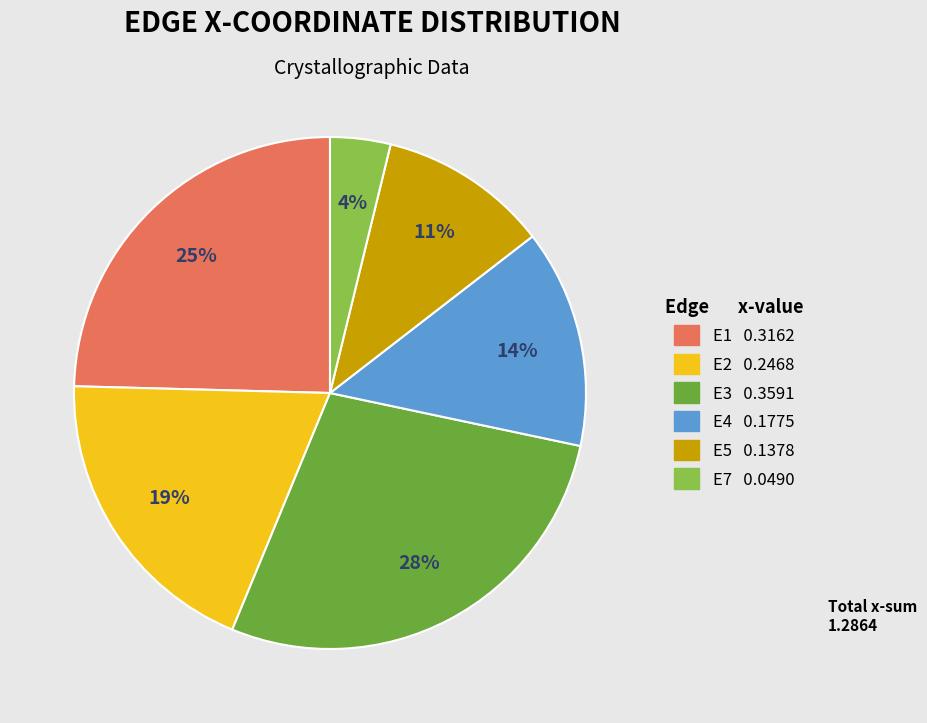

To the nearest percent, what is the difference between the largest and smallest slice percentages?

24%